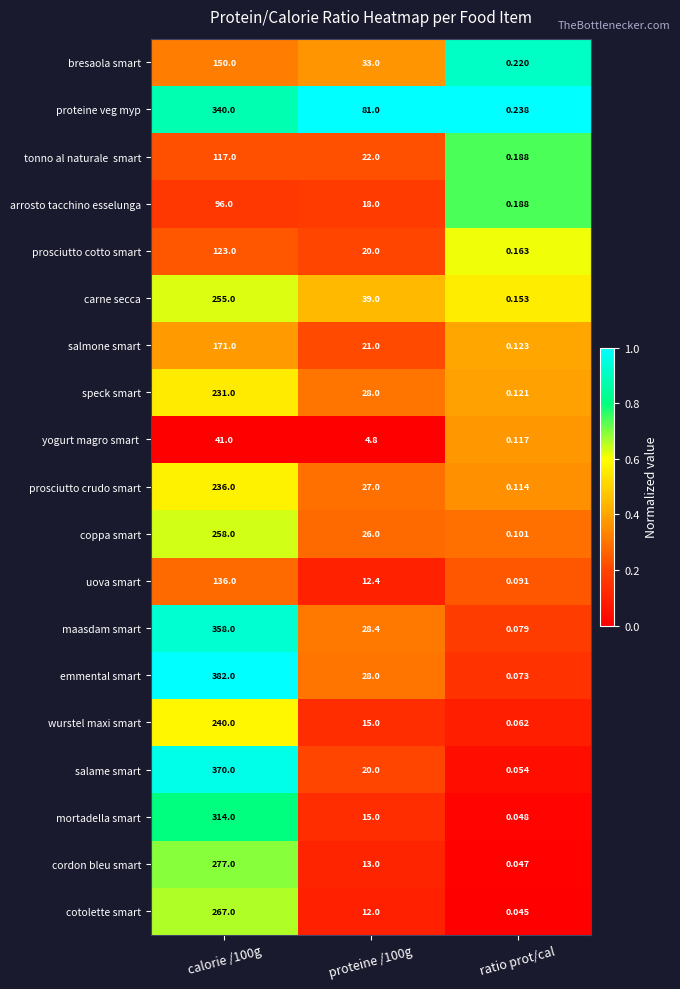

Which series has the widest spread of values?

emmental smart